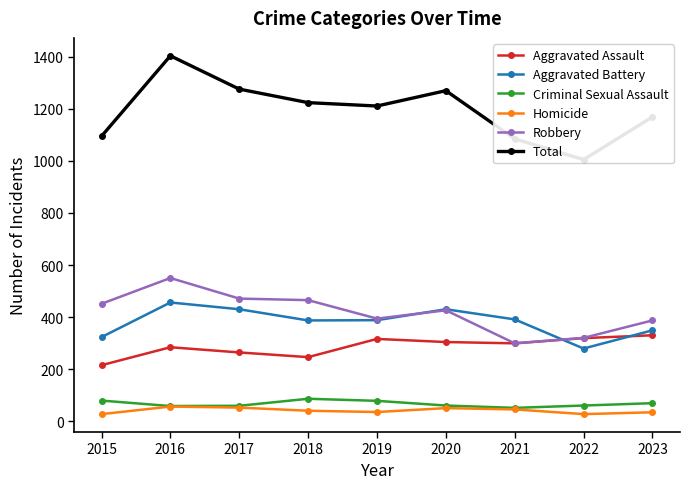

What is the greatest value displayed?

1404